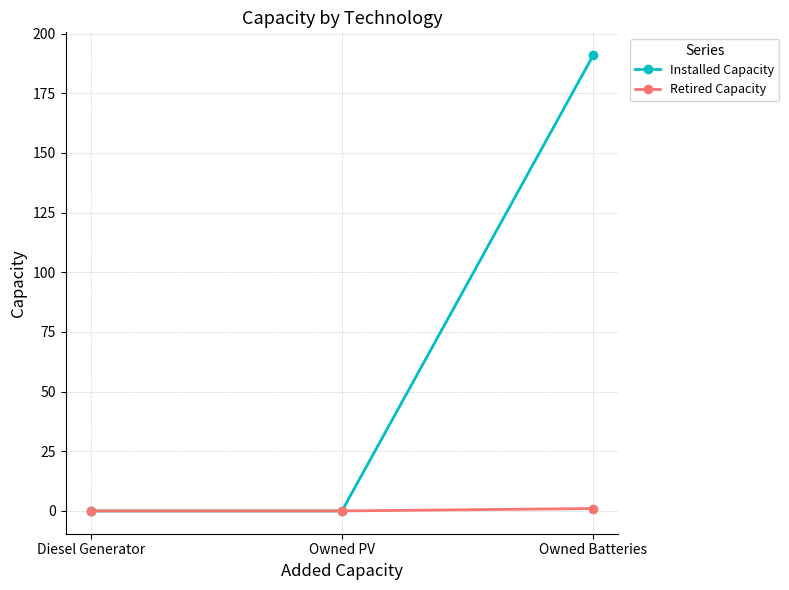

Which series has the largest total across all categories?

Installed Capacity